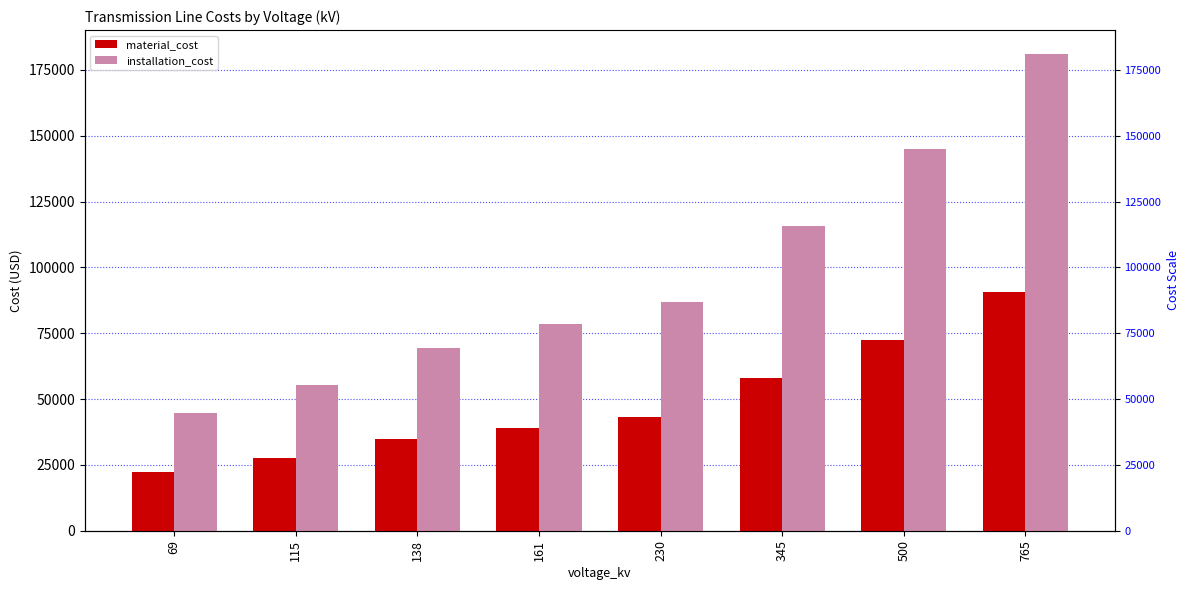

How many data points does each series have?

8